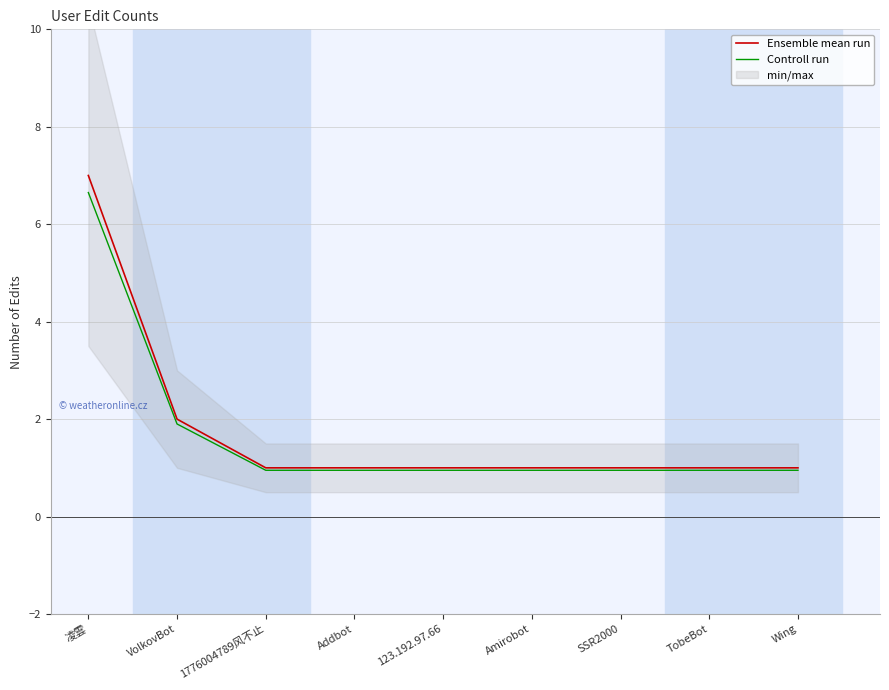

At how many categories does at least one series exceed 2?

1